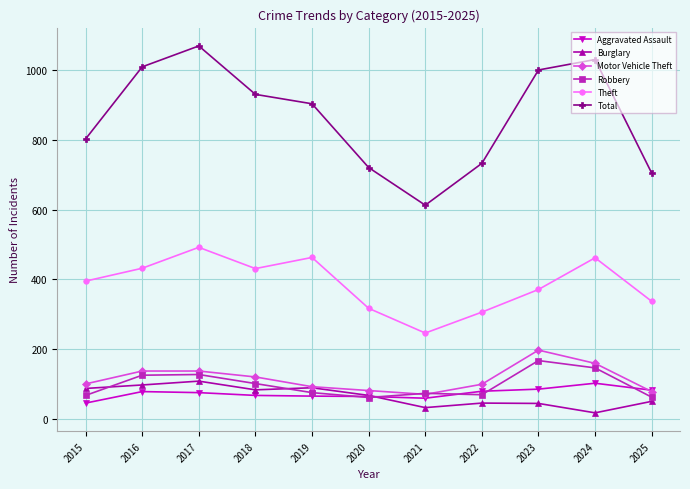

The value of Robbery at 2015 is 67. True or false?

True